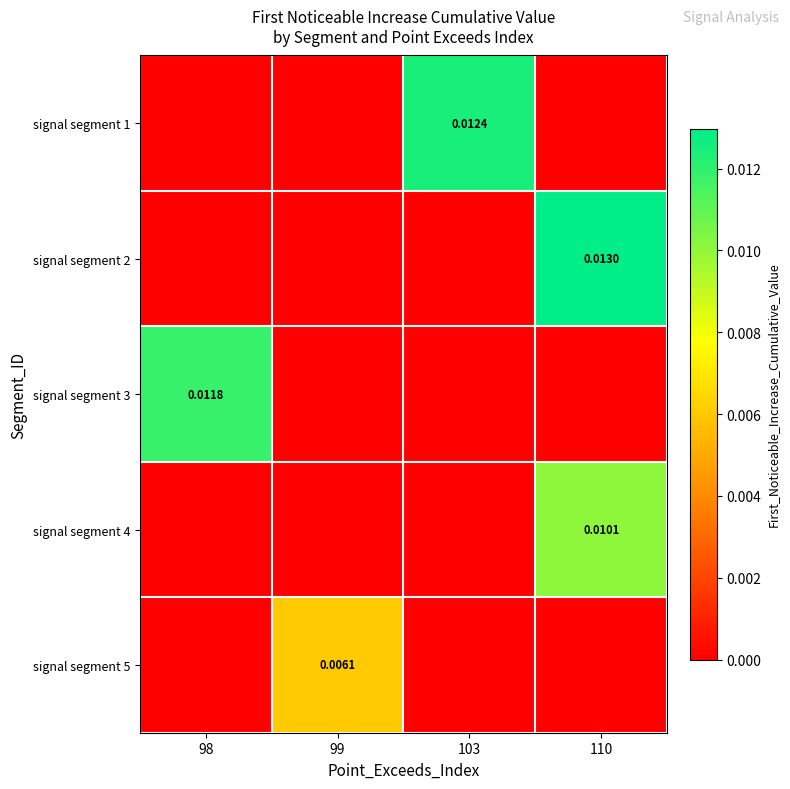

Count the number of categories in the chart.

4